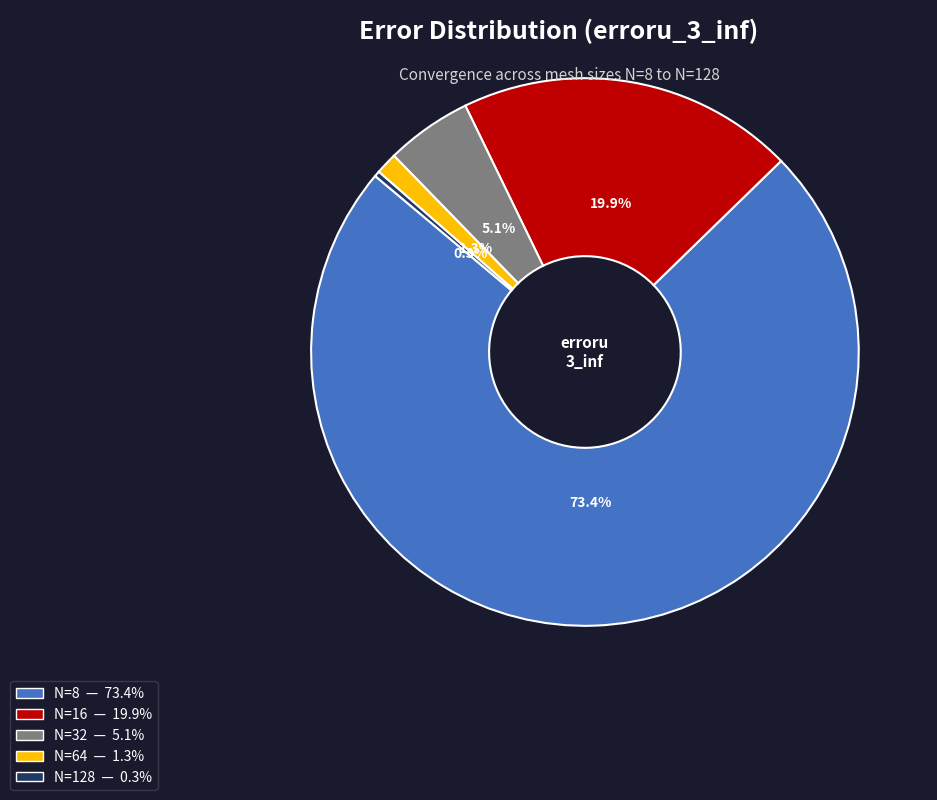

To the nearest percent, what portion does N=8 represent?

73%